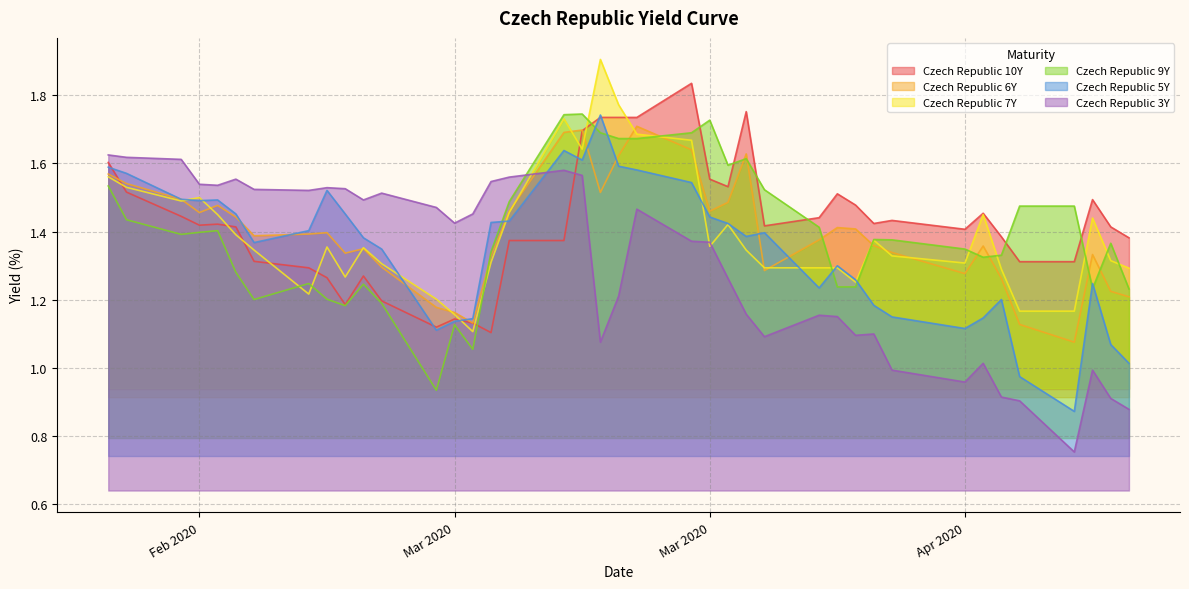

Does the chart have visible grid lines?

Yes